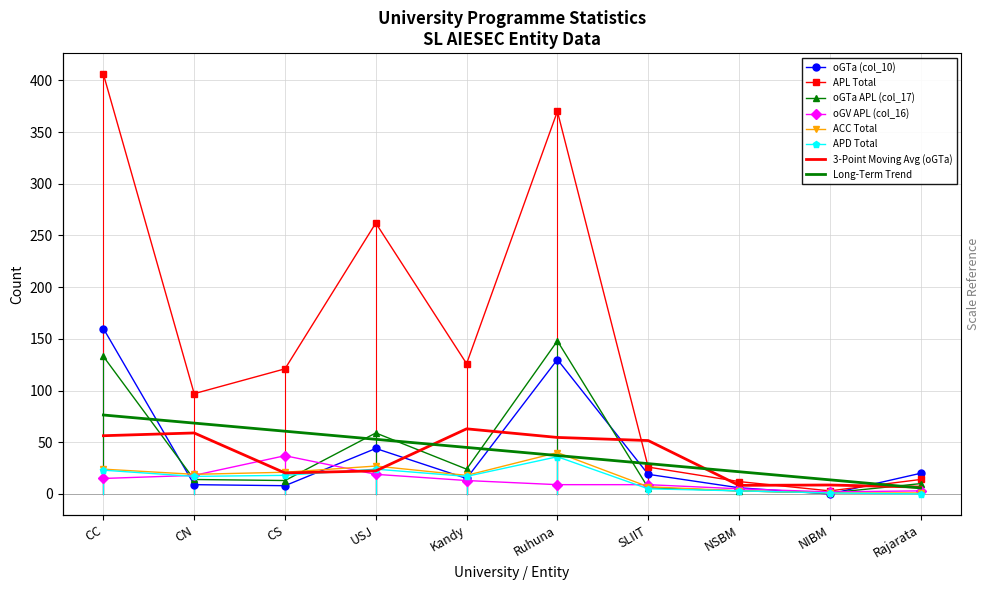

What is the average value of the ACC Total series?

16